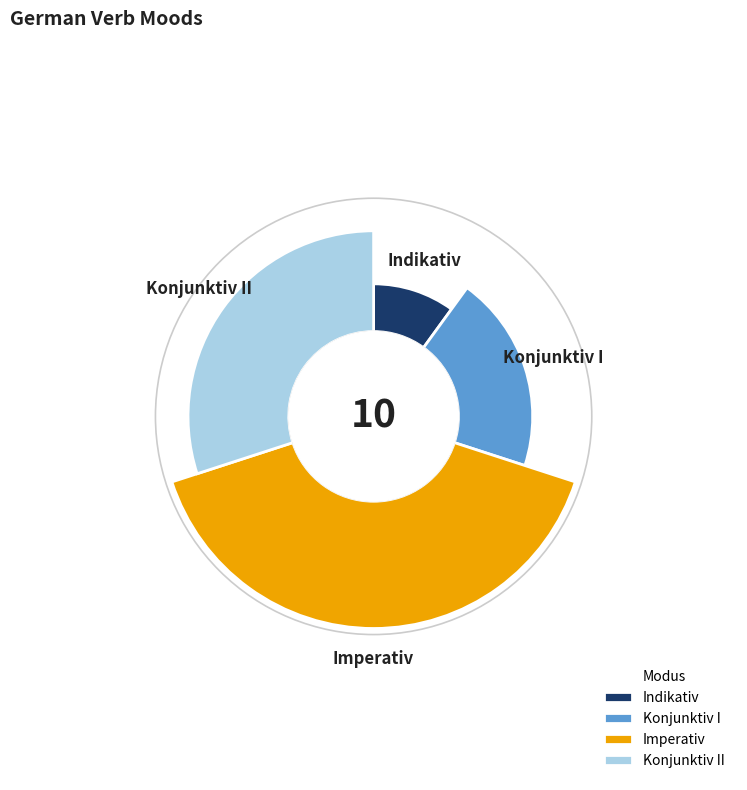

To the nearest percent, what is the difference between the Imperativ and Konjunktiv I slice percentages?

20%